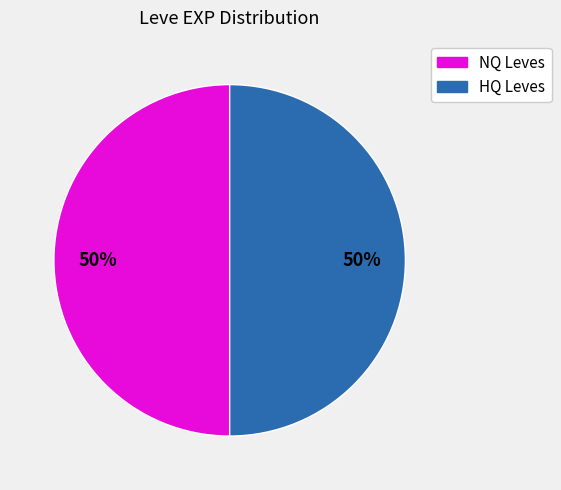

To the nearest percent, what is the average slice percentage?

50%